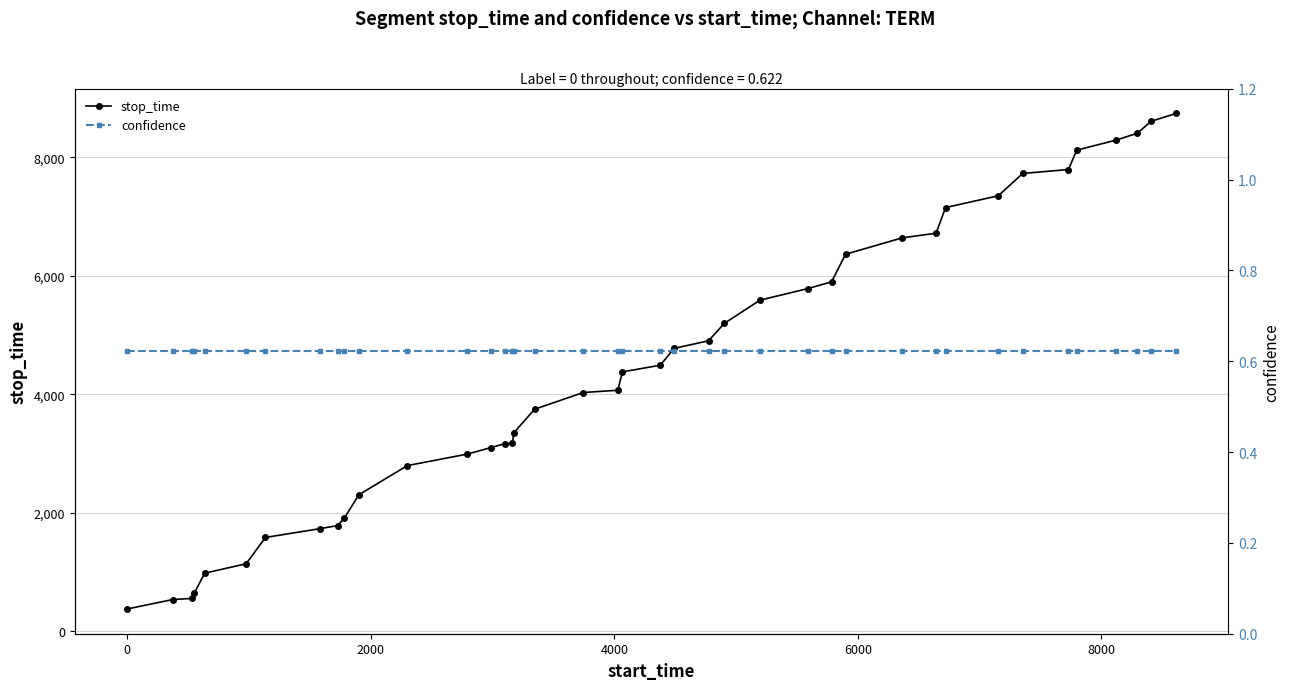

What is the value of the stop_time point at the 4th from the left?

636